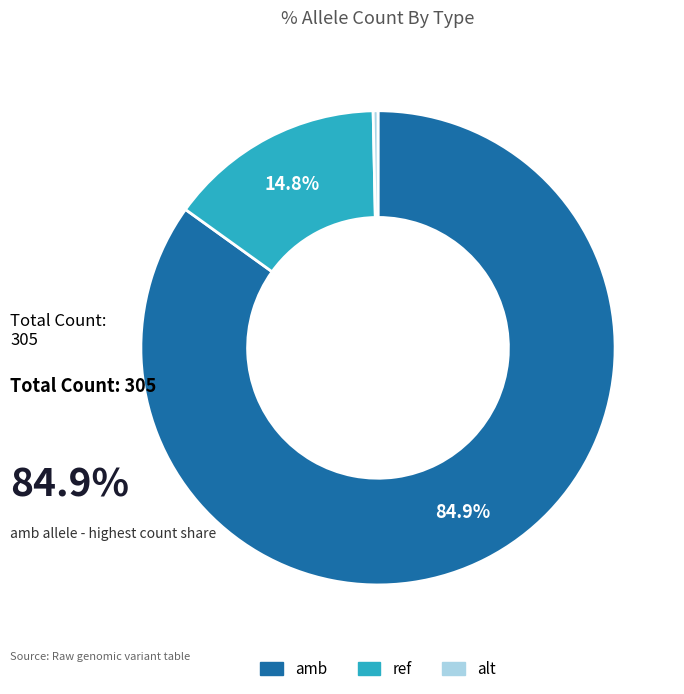

Rank the categories by value from lowest to highest.

alt, ref, amb